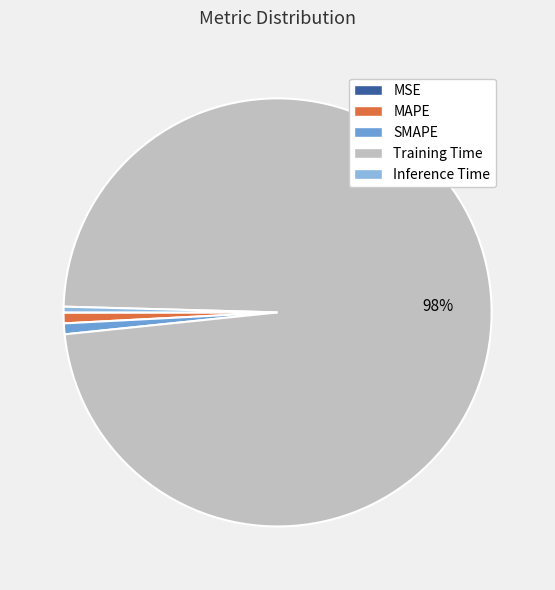

What is the majority slice?

Training Time